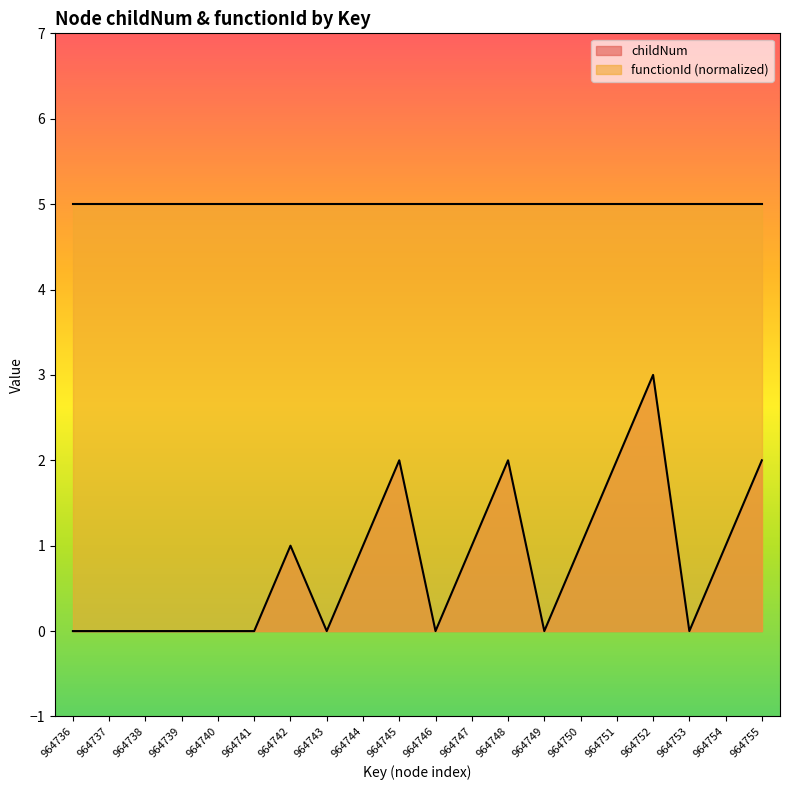

Reading left to right, extract all data points from this chart.

964736=0	964737=0	964738=0	964739=0	964740=0	964741=0	964742=1	964743=0	964744=1	964745=2	964746=0	964747=1	964748=2	964749=0	964750=1	964751=2	964752=3	964753=0	964754=1	964755=2